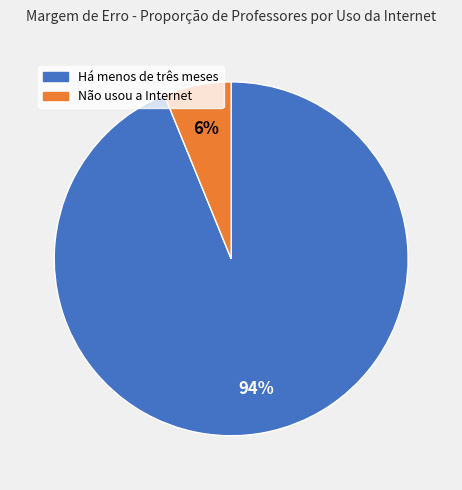

True or false: Não usou a Internet accounts for 6% of the total.

True